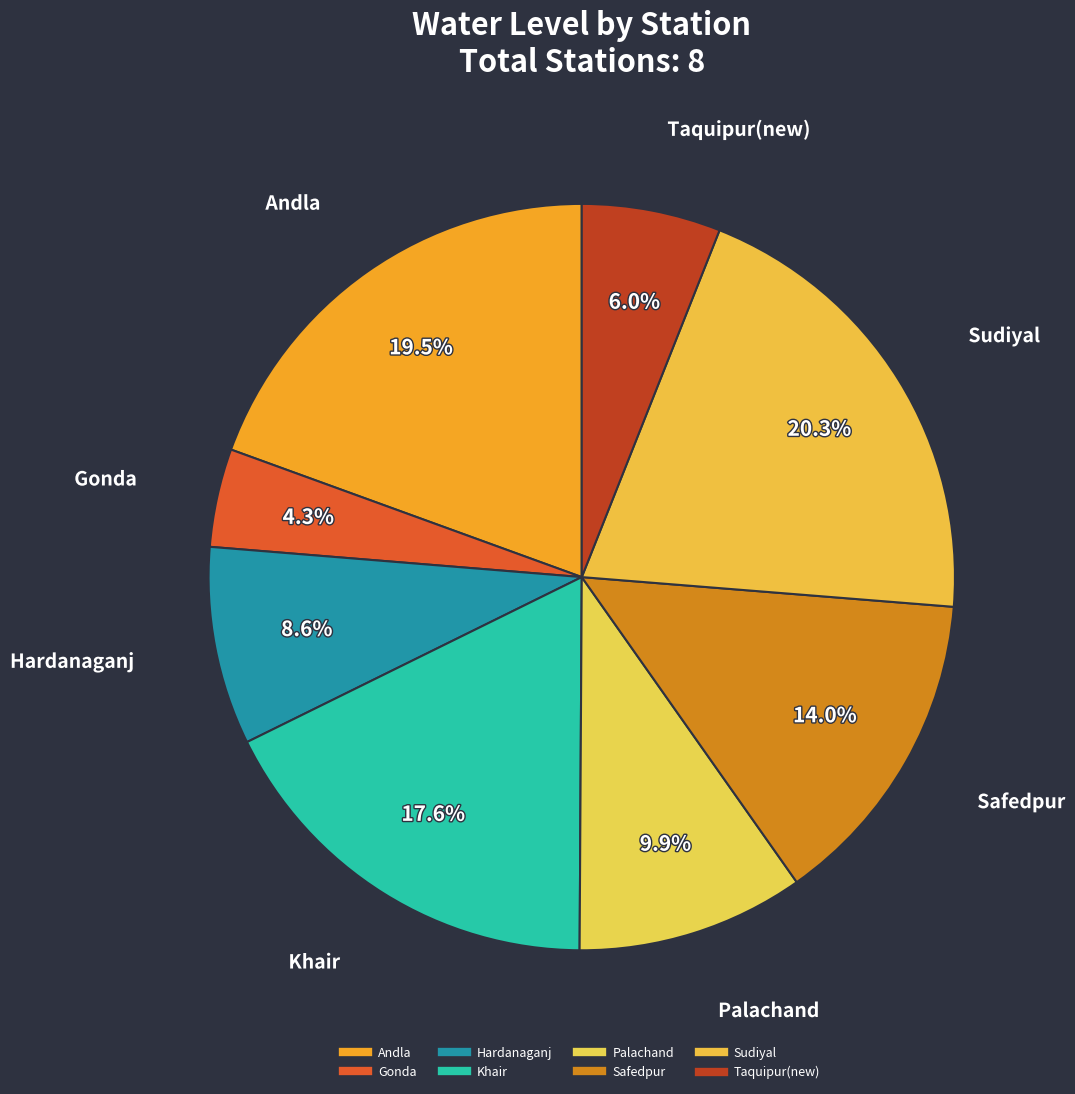

The Hardanaganj slice represents 3% of the pie. True or false?

False